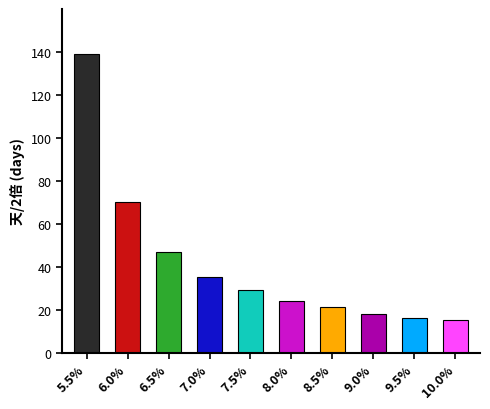

What is the change in value from 9.5% to 10.0%?

-1